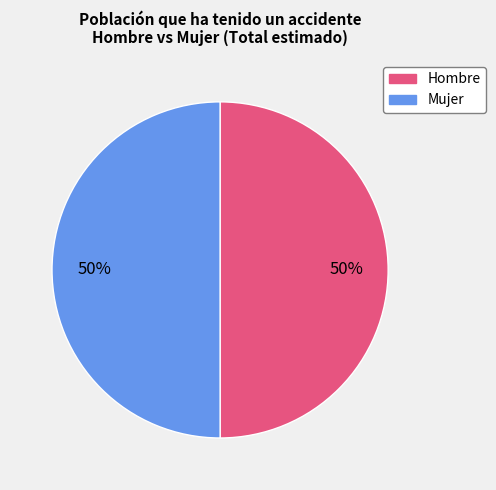

The Hombre slice represents 50% of the pie. True or false?

True